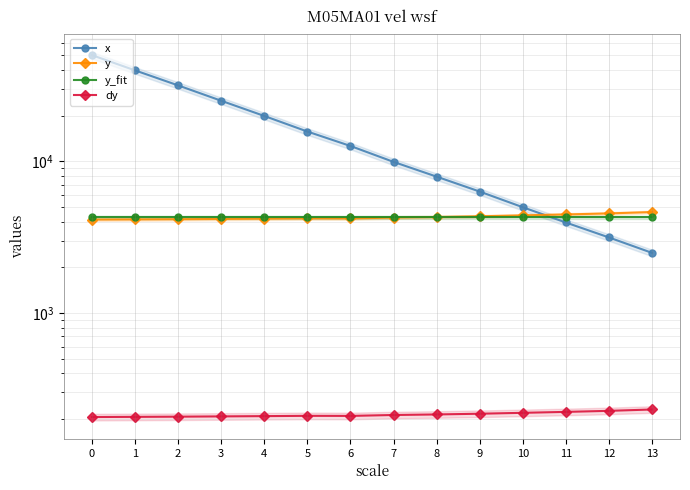

What is the value of the y_fit point at the 1st from the left?

4273.9